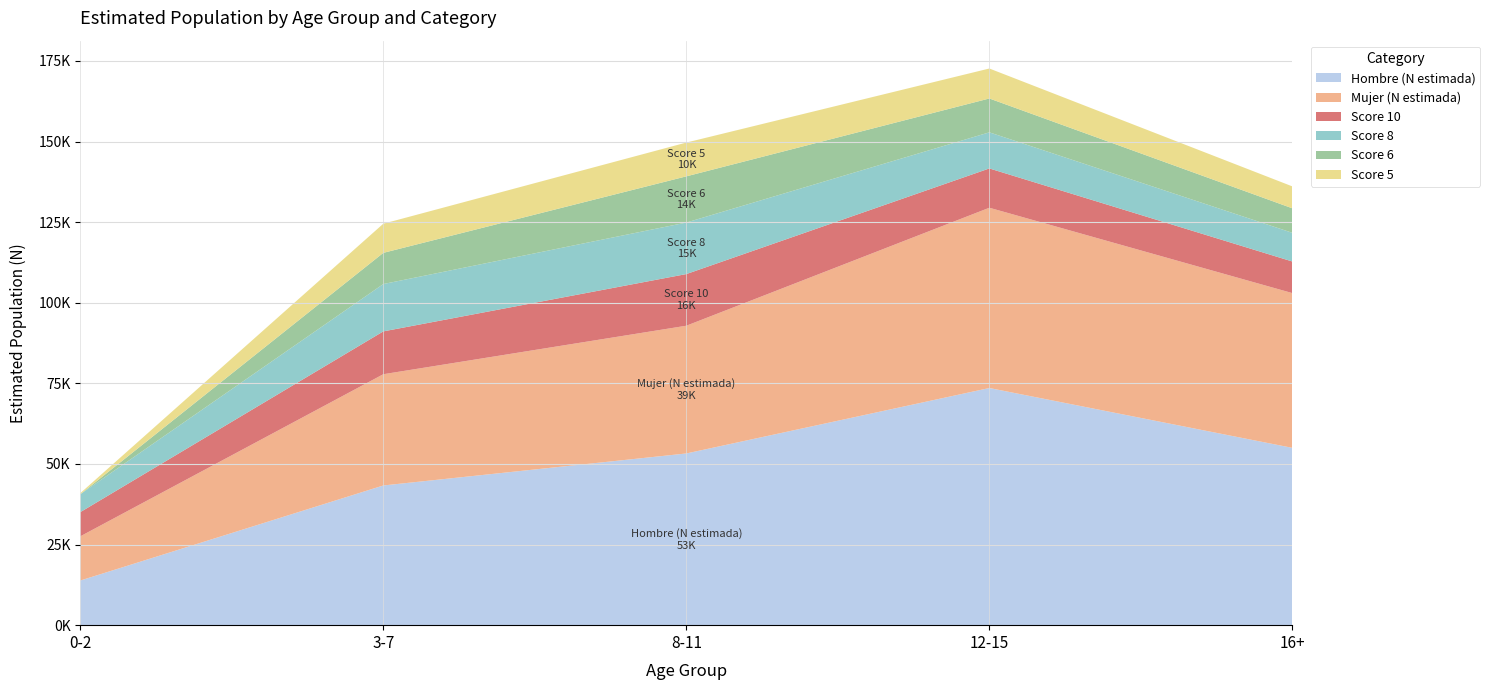

Reading left to right, transcribe all the data shown in this chart.

Hombre (N estimada): 13847	43334	53262	73560	55000
Mujer (N estimada): 13713	34507	39623	55920	48000
Score 10: 7496	13287	16021	12191	9800
Score 8: 5565	14687	15983	11200	8900
Score 6: 0	9673	14328	10500	7600
Score 5: 328	9043	10482	9300	6800